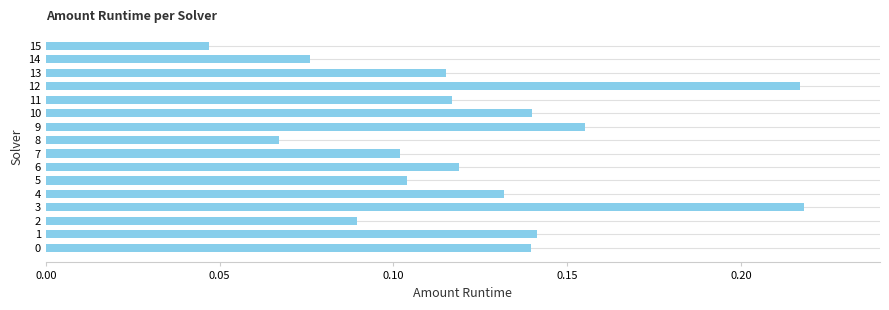

At which label is the value closest to 0?

15